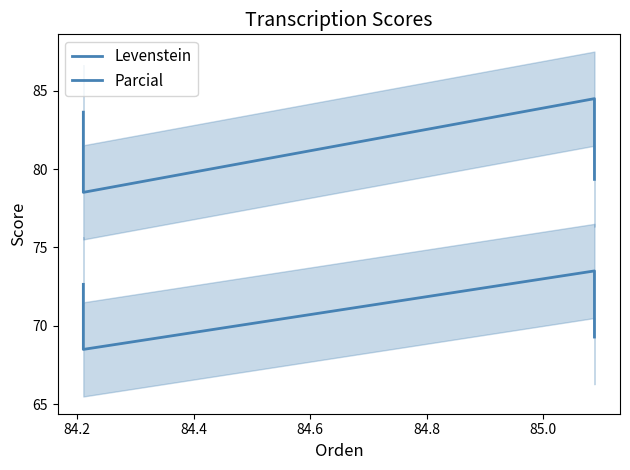

At which category does Parcial reach its first local valley?

84.2